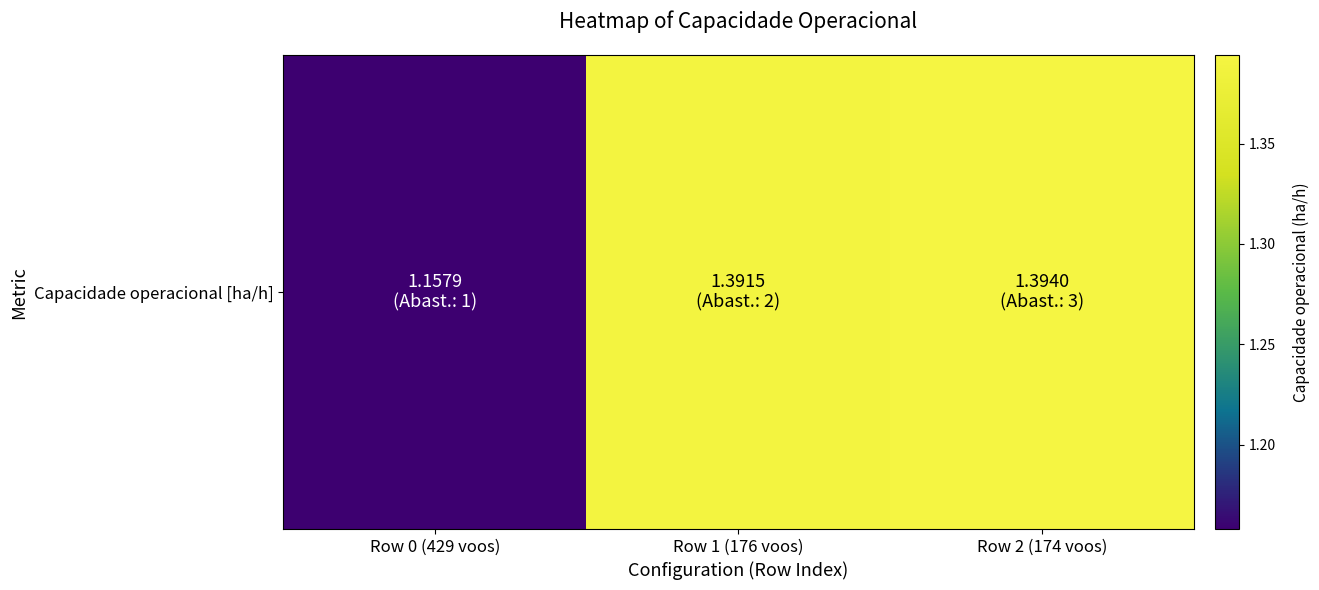

How many data points does each series have?

3